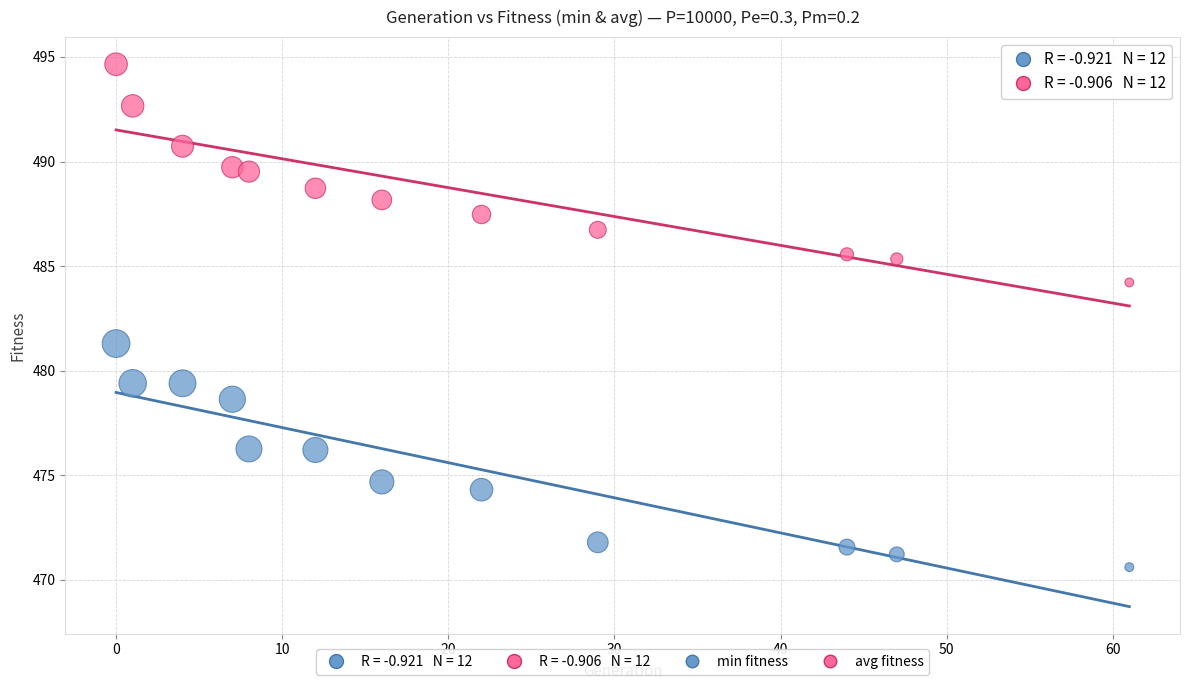

Across all series, what Y value is closest to 482?

481.3